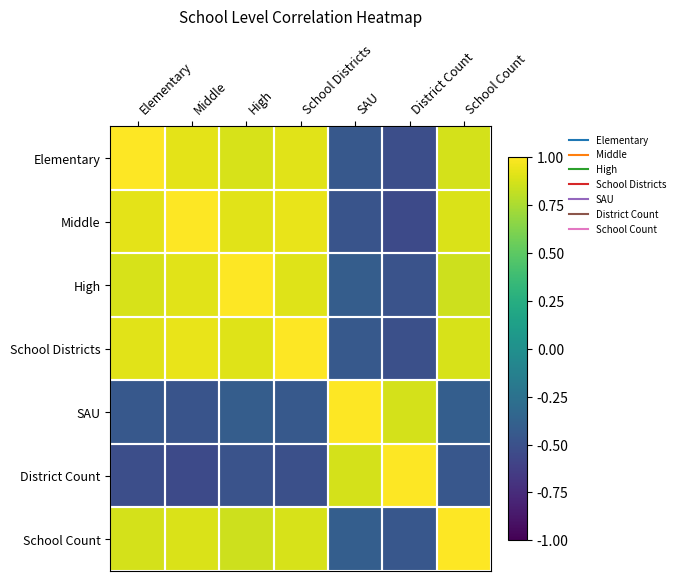

How many data points does each series have?

7